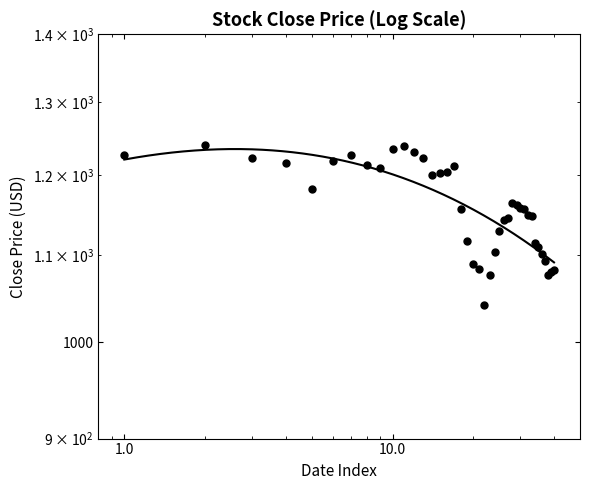

Approximately how many times larger is the value at 2023-02-03 compared to 2023-02-14?

1.0